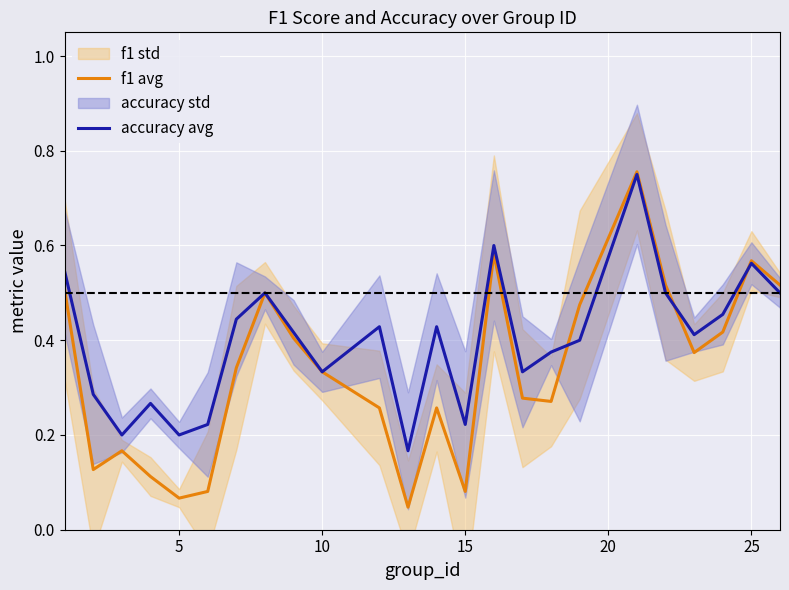

How many times do f1 avg and accuracy avg cross each other?

3